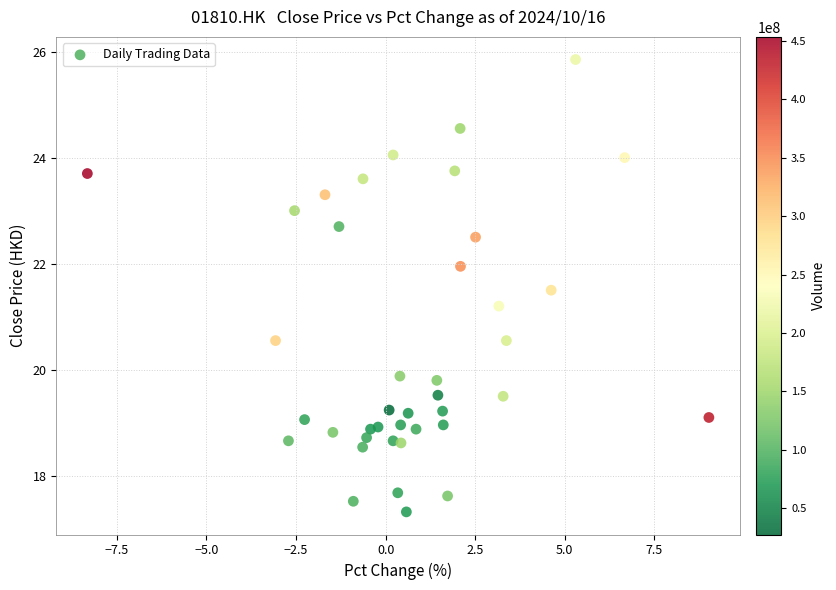

What Y value in the scatter plot is closest to 21?

21.2